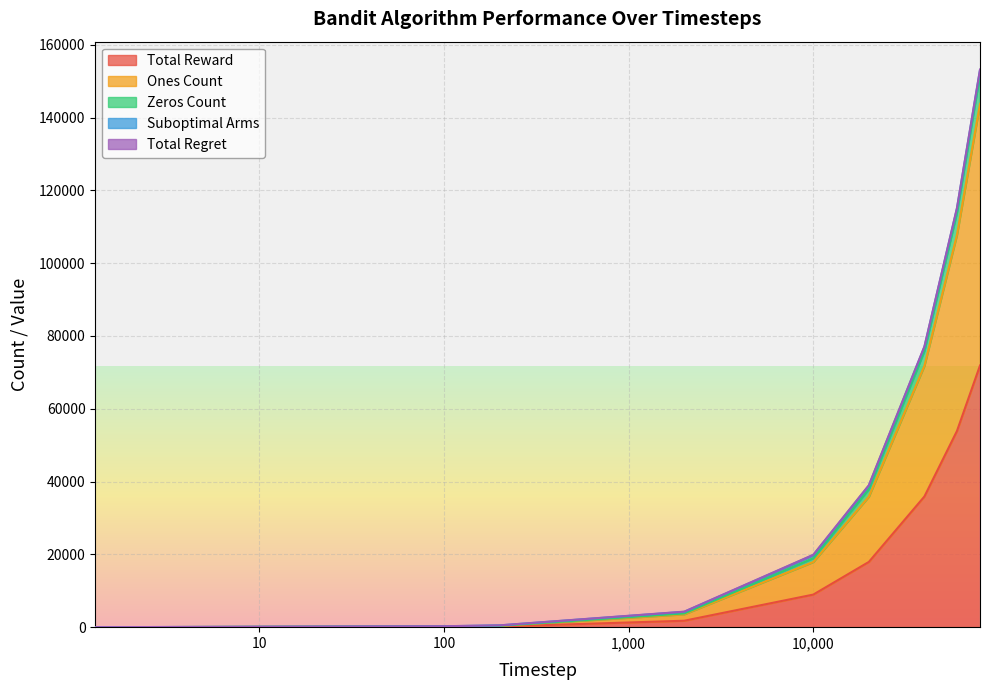

True or false: Total Reward and Zeros Count intersect in this chart.

False